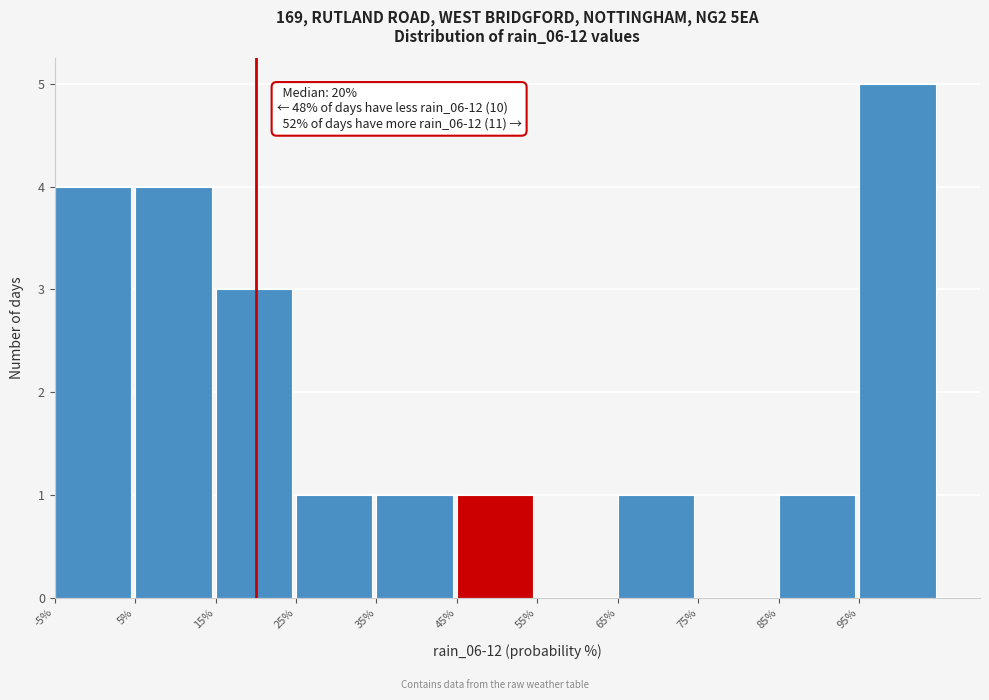

Over which range of the x-axis is the bar tallest?

95 to 105